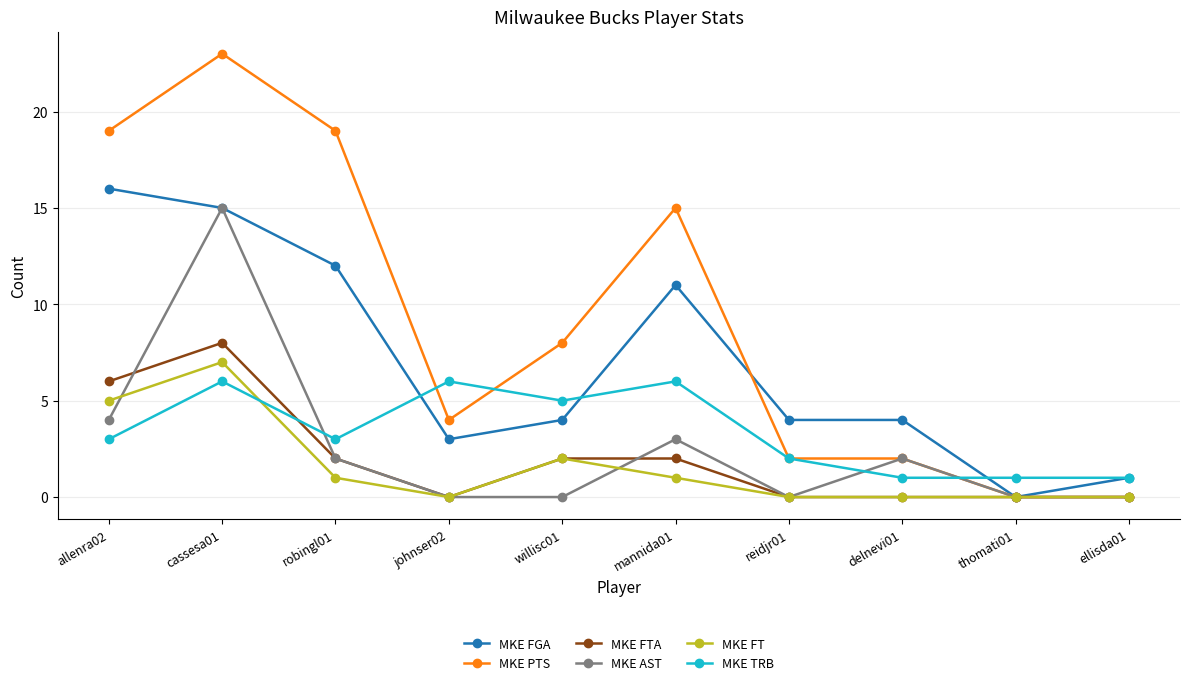

At which label does MKE FGA first exceed 4?

allenra02